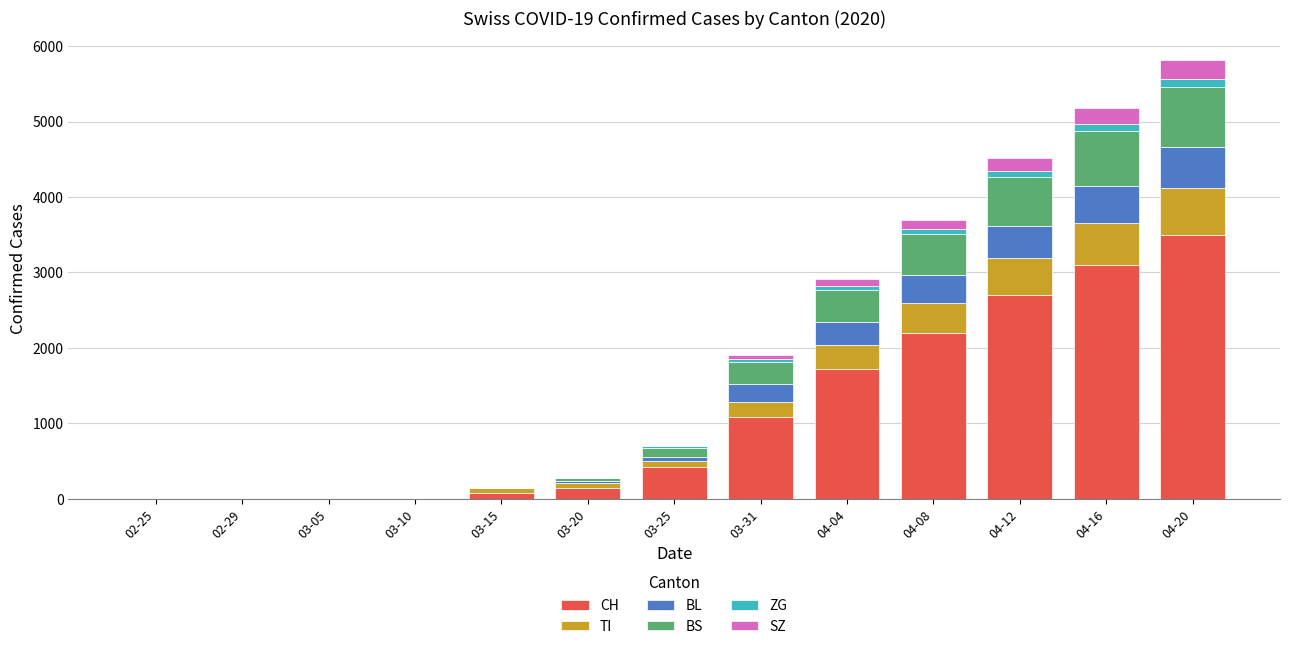

What is the maximum value for CH?

3500